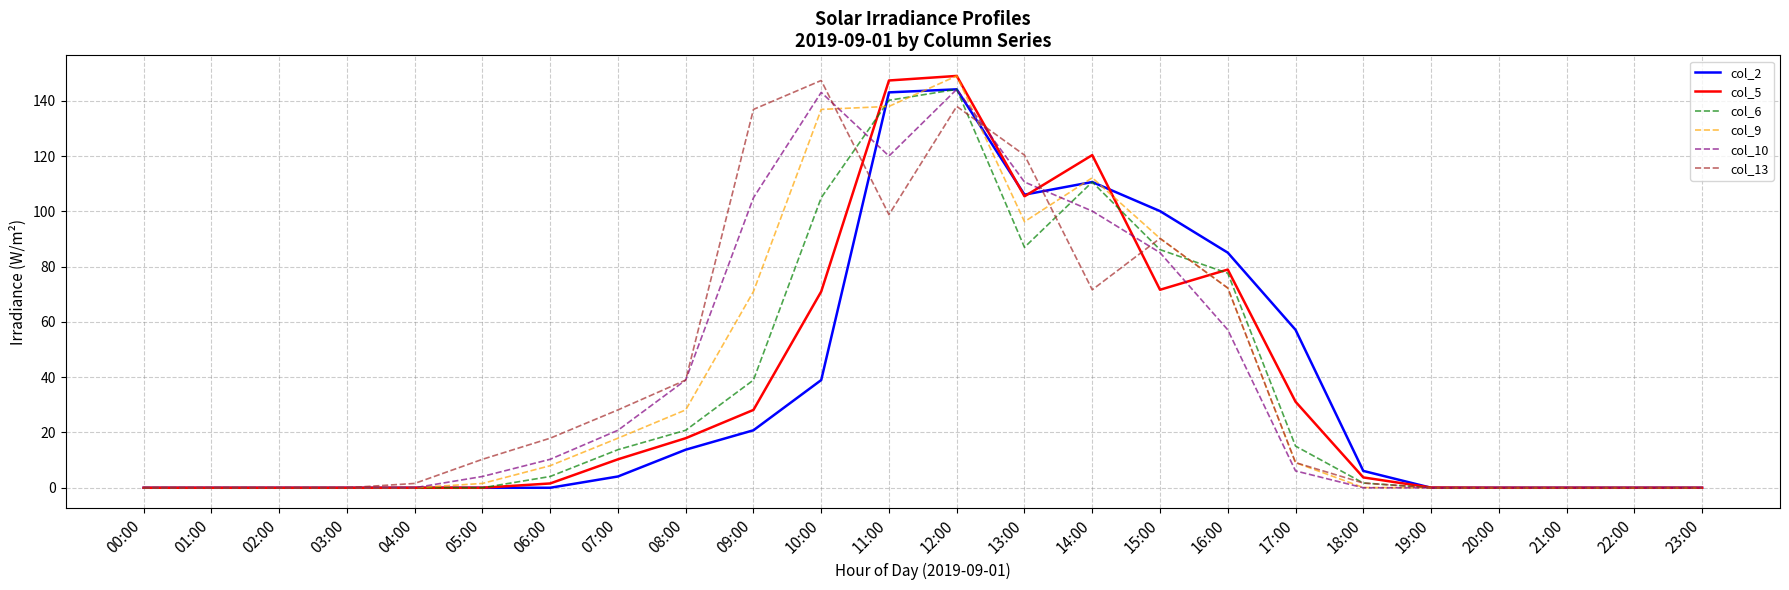

What is the average value of the col_9 series?

38.8